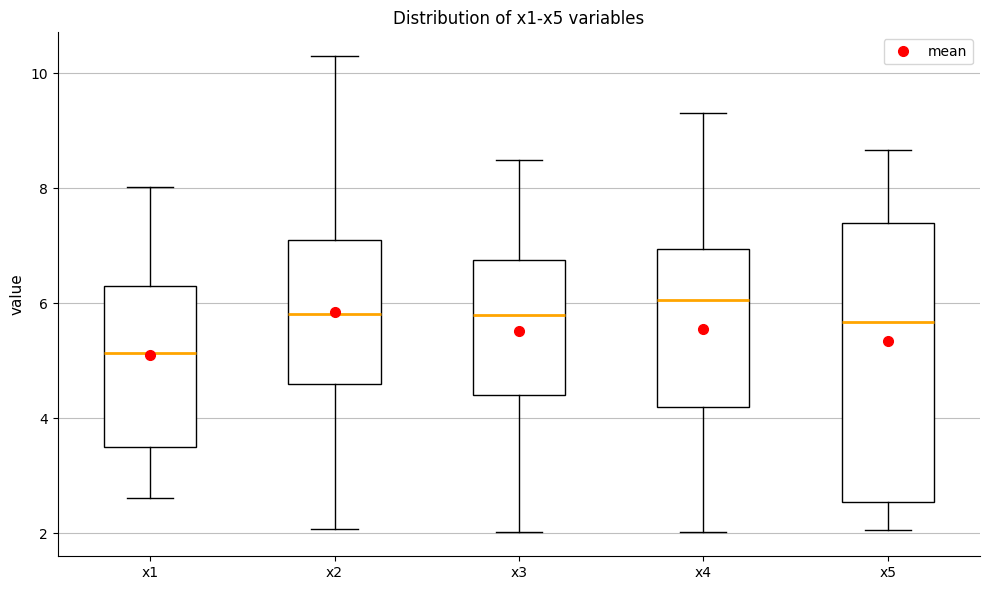

Reading left to right, transcribe this box plot: for each box, give where its median line is, the range the box spans, and where its two whiskers end, as read against the y-axis. The values are not printed on the chart, so give them approximately, as read against the axis.

x1: median 5.2, box 3.4 to 6.4, whiskers 2.6 to 8.0
x2: median 5.8, box 4.6 to 7.0, whiskers 2.0 to 10.4
x3: median 5.8, box 4.4 to 6.8, whiskers 2.0 to 8.4
x4: median 6.0, box 4.2 to 7.0, whiskers 2.0 to 9.4
x5: median 5.6, box 2.6 to 7.4, whiskers 2.0 to 8.6